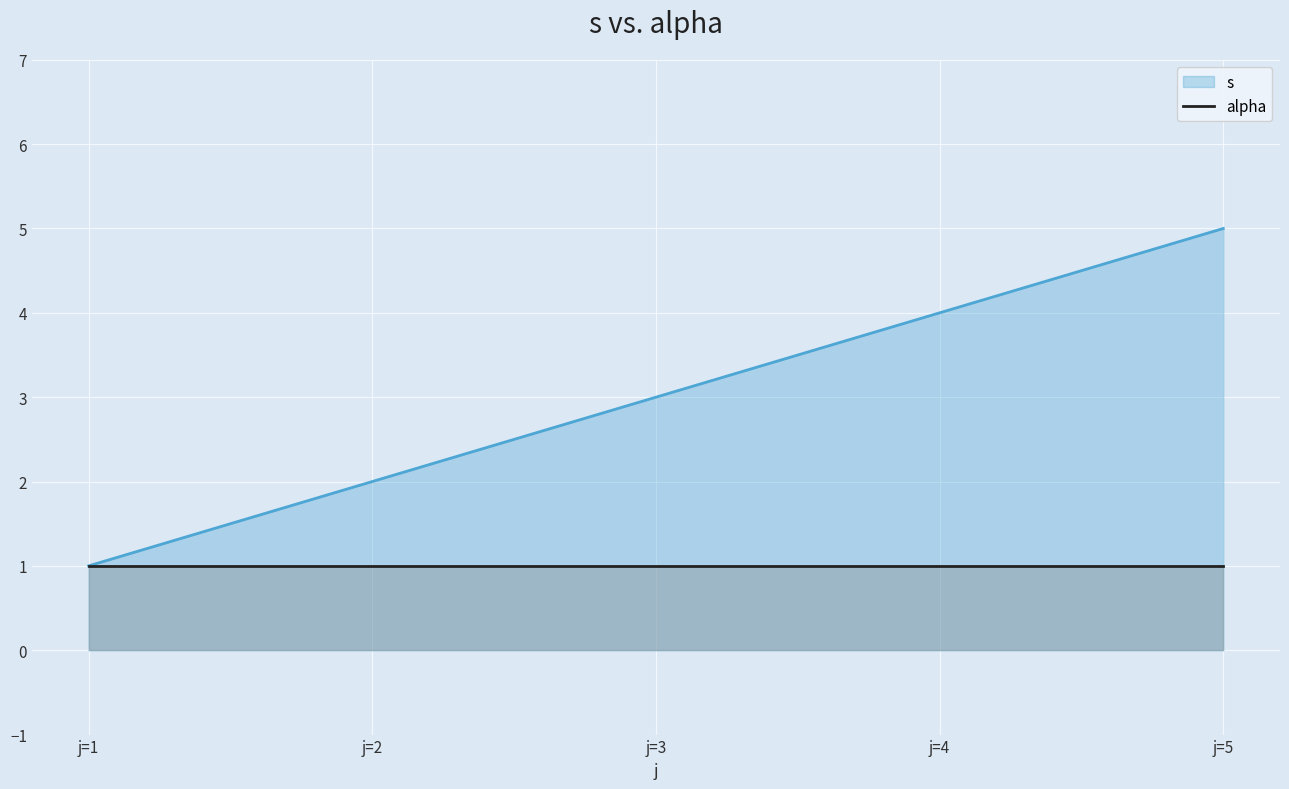

Which category has the highest value across all series?

j=5